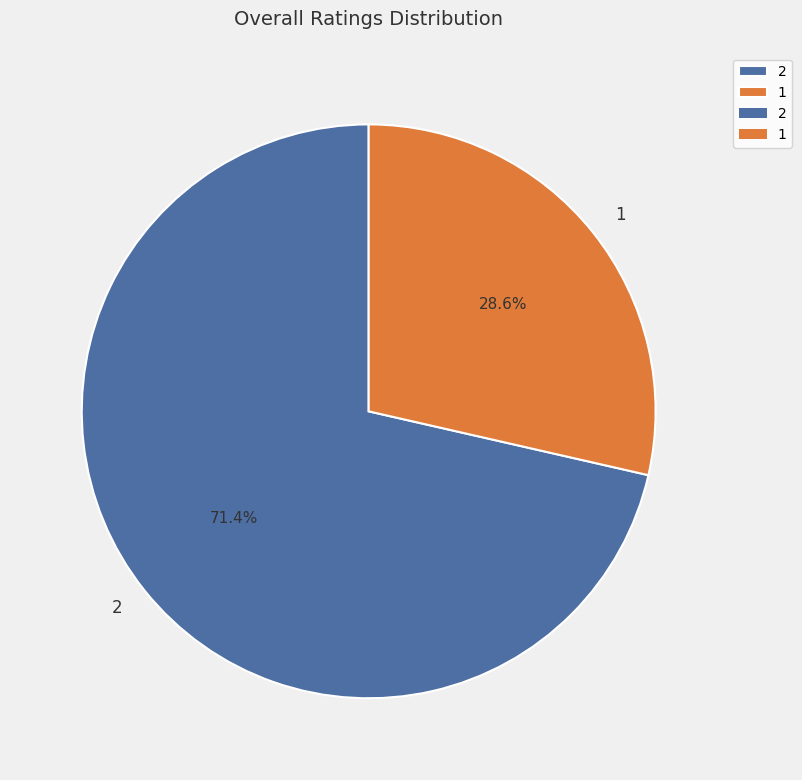

Combined, do 2 and 1 account for over 50%?

Yes